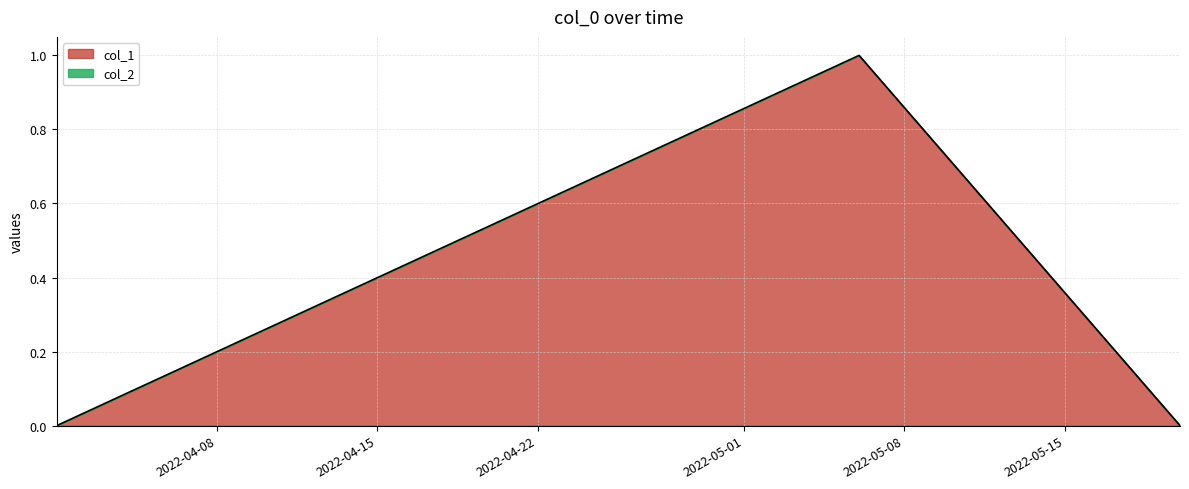

Does the chart display data point markers on the line(s)?

No